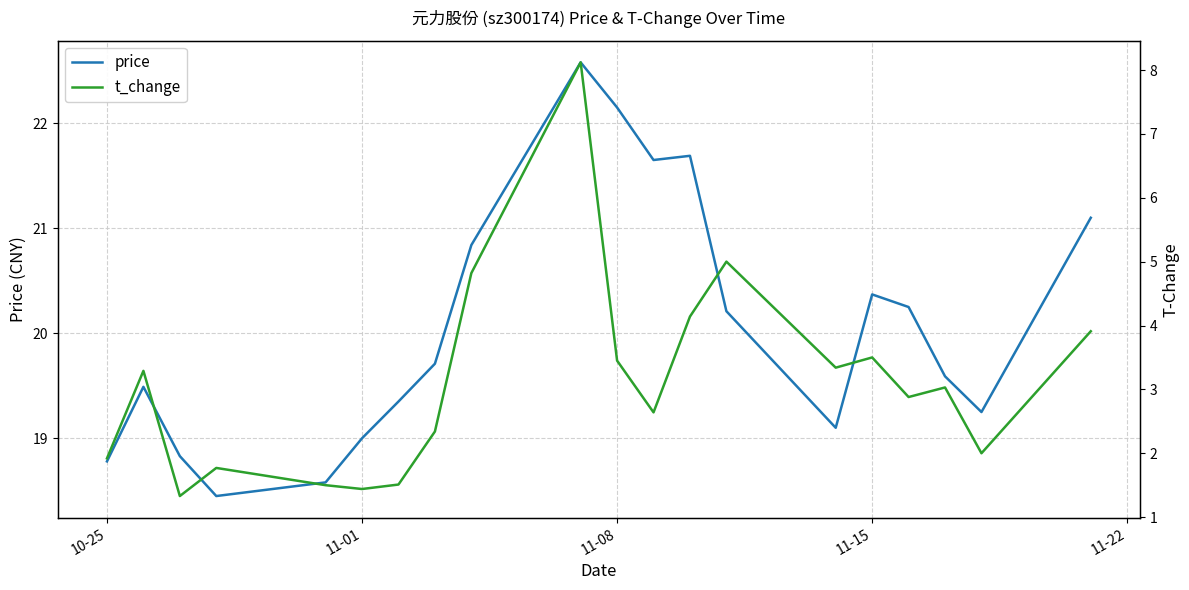

What is the highest value of the price series?

22.6